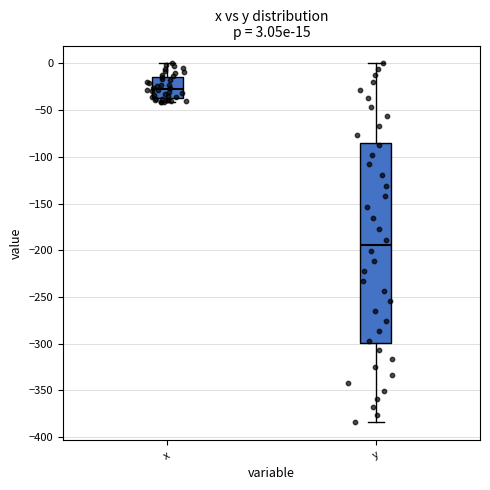

Which box's median line is the lowest?

y